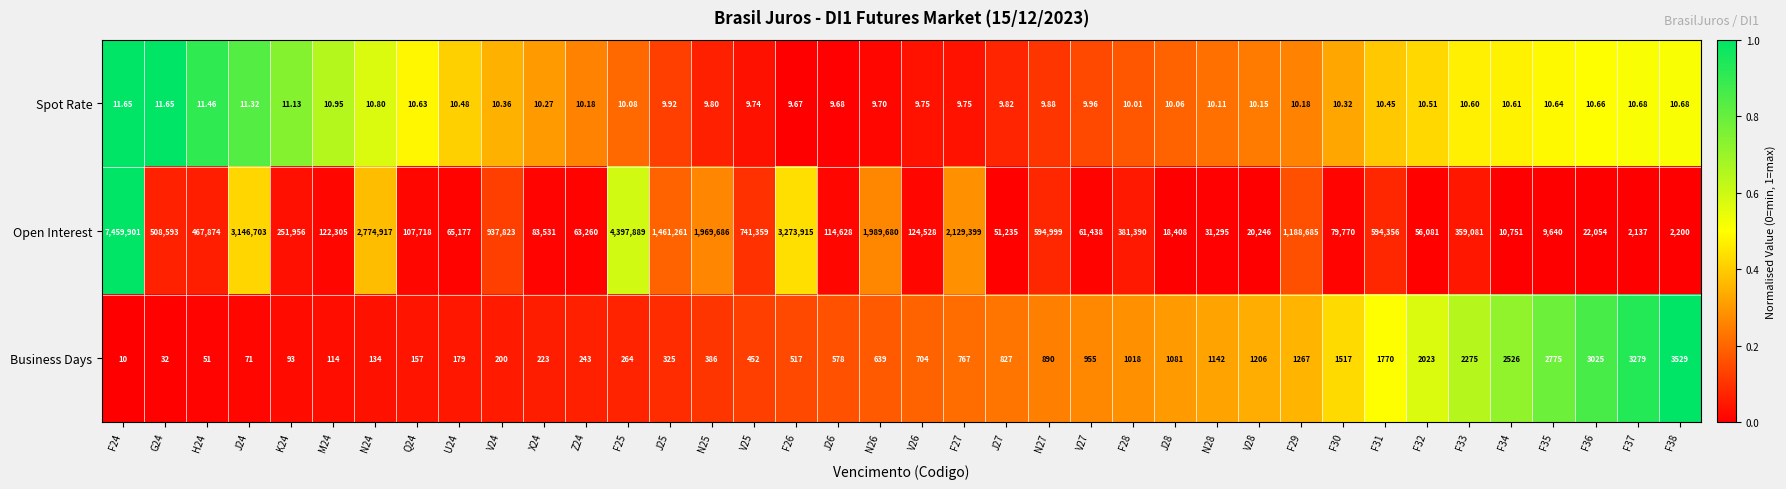

Rank the series by their maximum value, from lowest to highest.

Spot Rate, Business Days, Open Interest